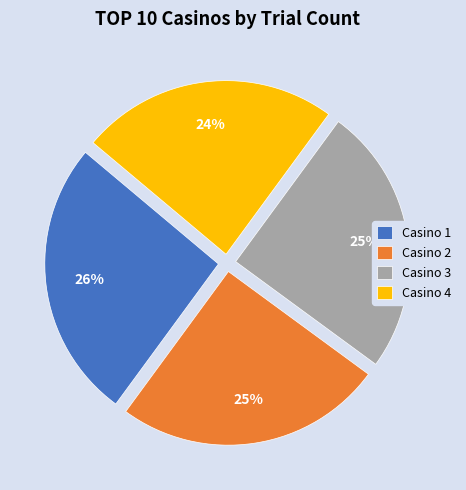

Which slice is the largest?

Casino 1